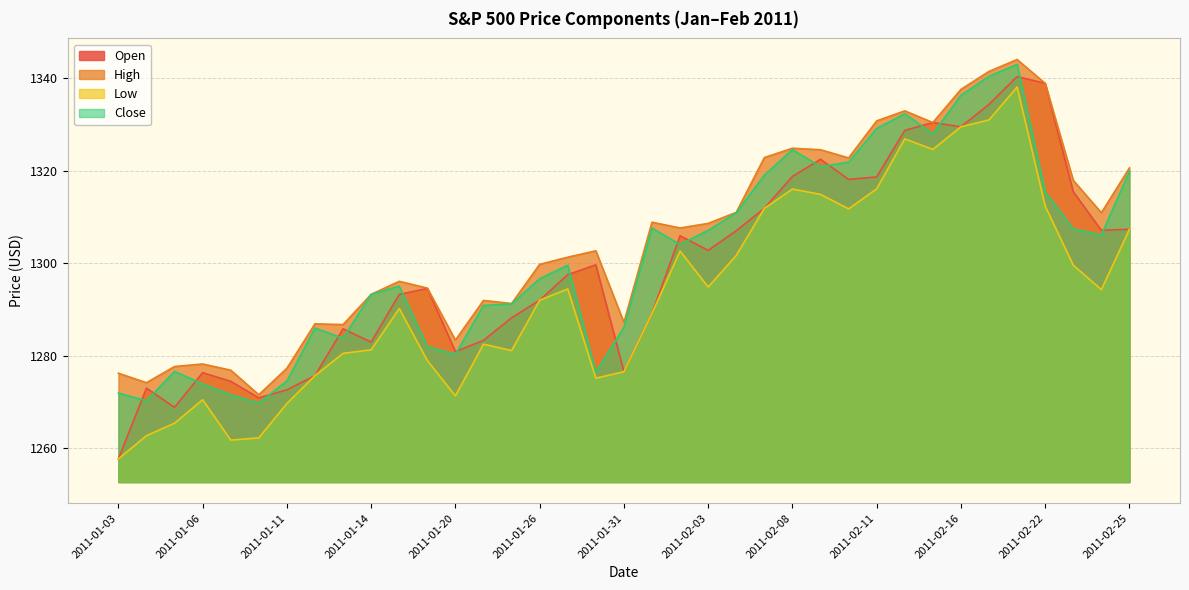

What is the total value across all series at 2011-02-24?

5218.4